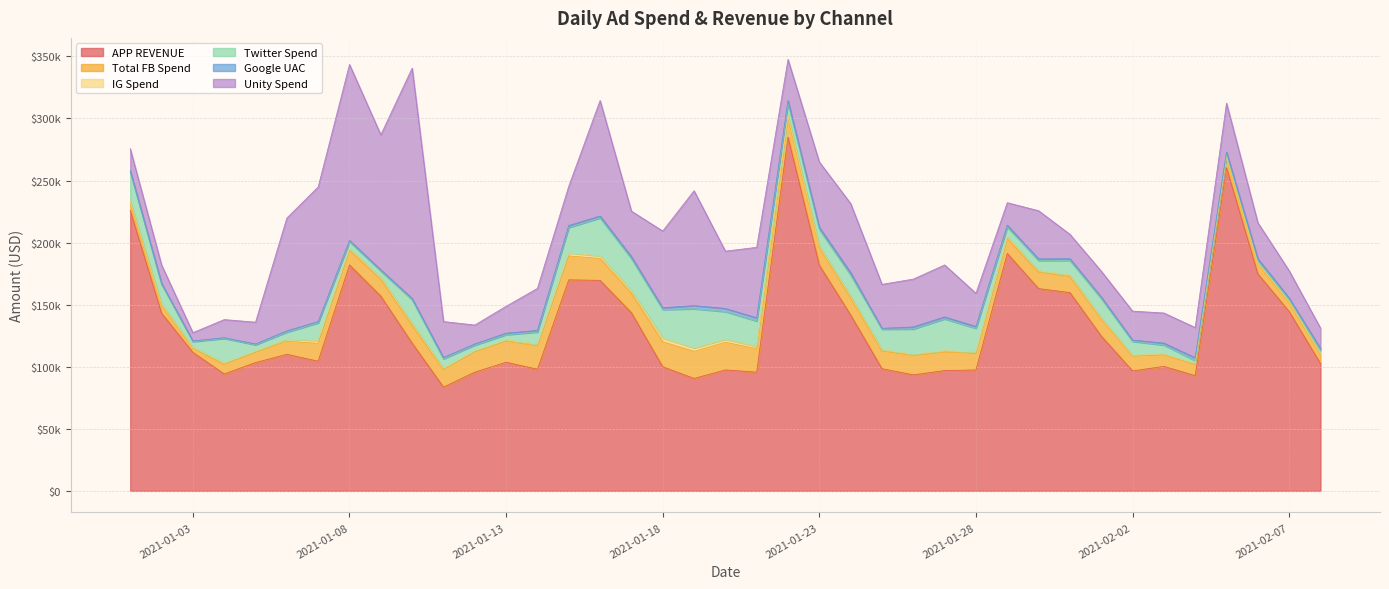

The value of Unity Spend at 38 is 26371.8. True or false?

False